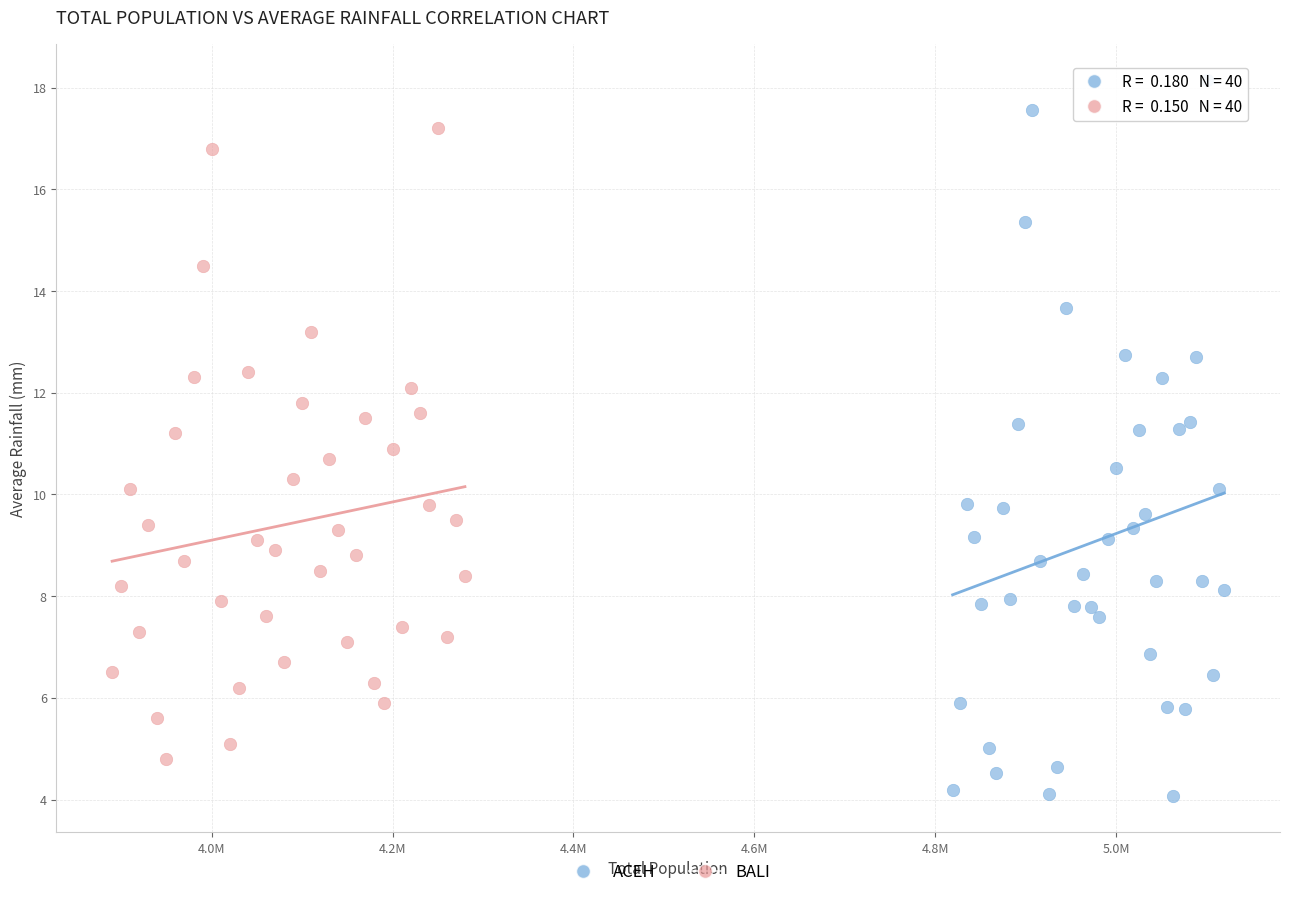

Which series has the widest spread of Y values?

ACEH